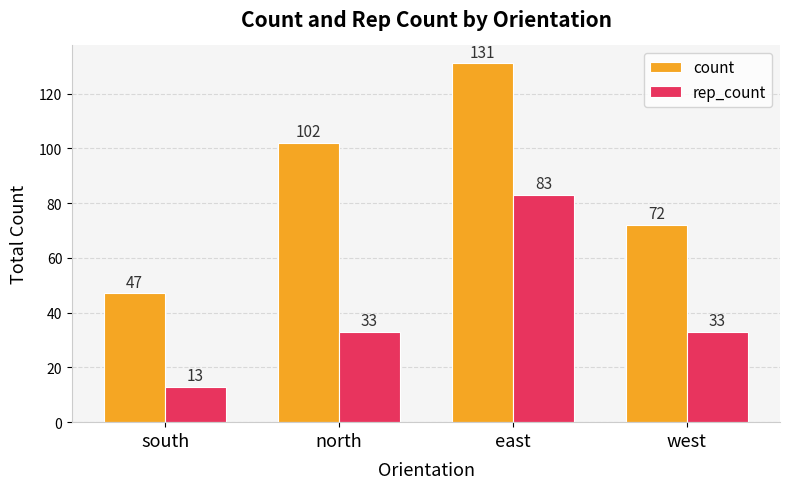

What is the value of the rep_count bar at the 3rd from the left?

83